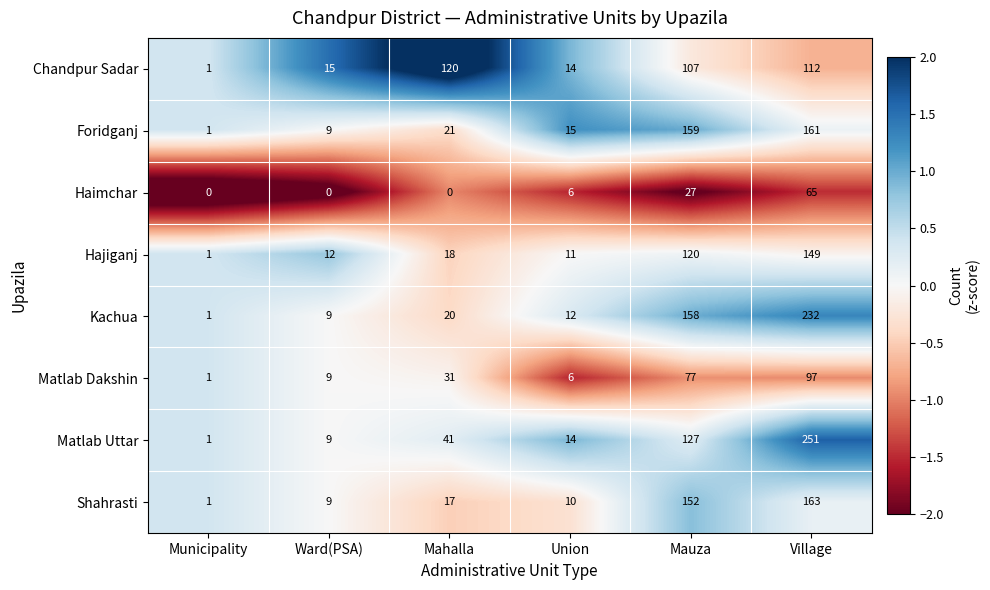

The Hajiganj series shows 18 at Mahalla. True or false?

True